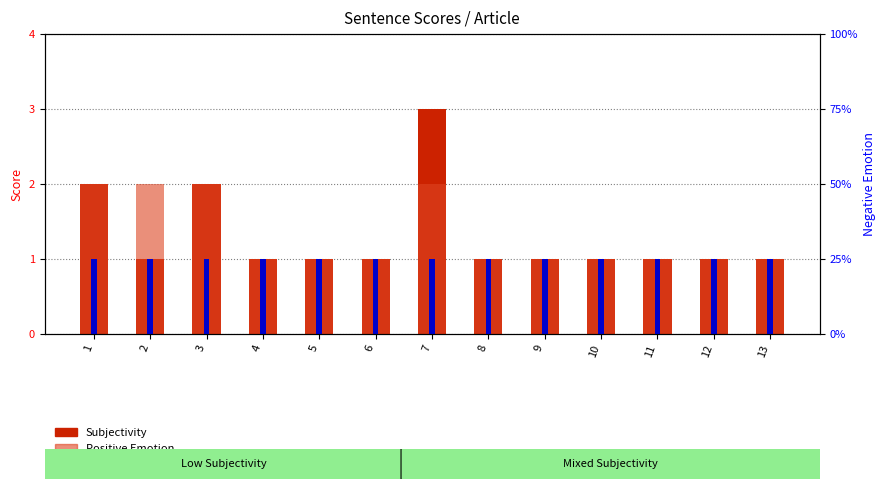

Reading right to left, list all the values displayed in this chart.

Subjectivity: 1	1	1	1	1	1	3	1	1	1	2	1	2
Positive Emotion: 1	1	1	1	1	1	2	1	1	1	2	2	2
Negative Emotion: 25	25	25	25	25	25	25	25	25	25	25	25	25